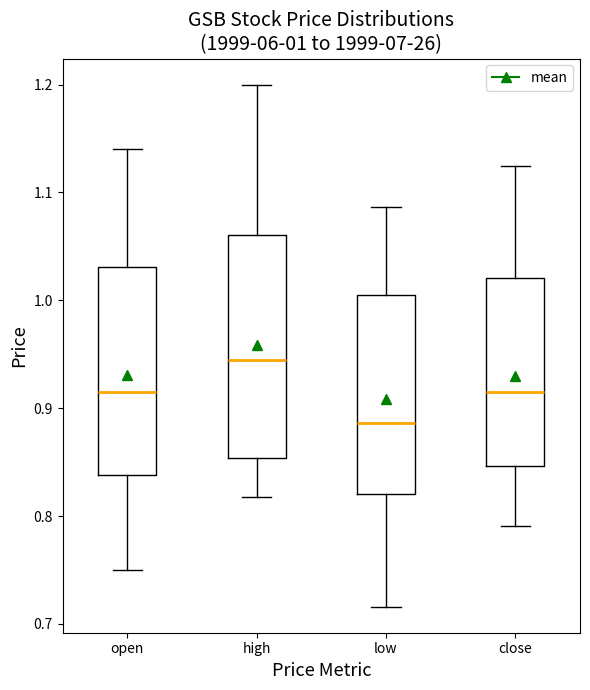

Which box is the tallest, from its lower edge to its upper edge?

high